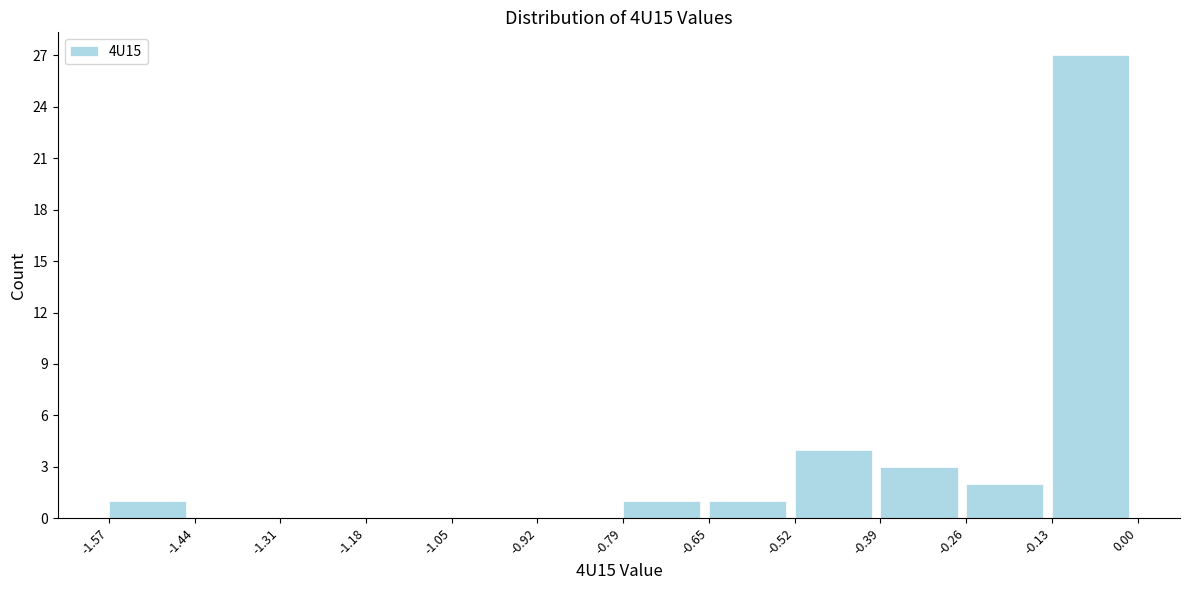

How tall is the bar that spans -0.39 to -0.26 on the x-axis? The values are not printed on the chart, so give them approximately, as read against the axis.

3